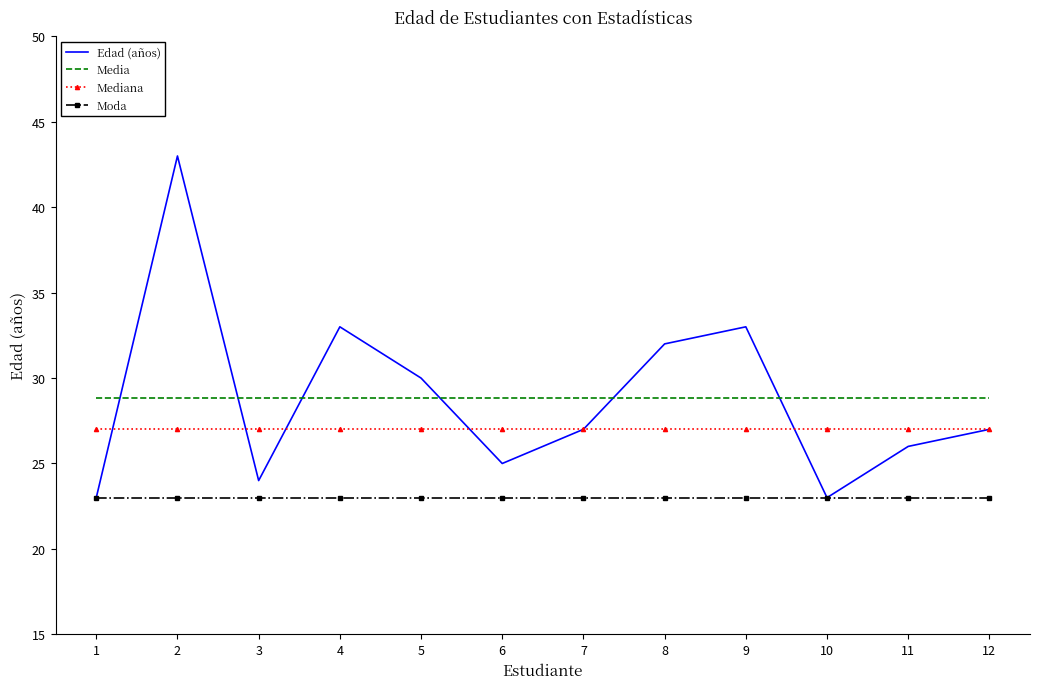

What is the spread (max minus min) of values at 4?

10.0